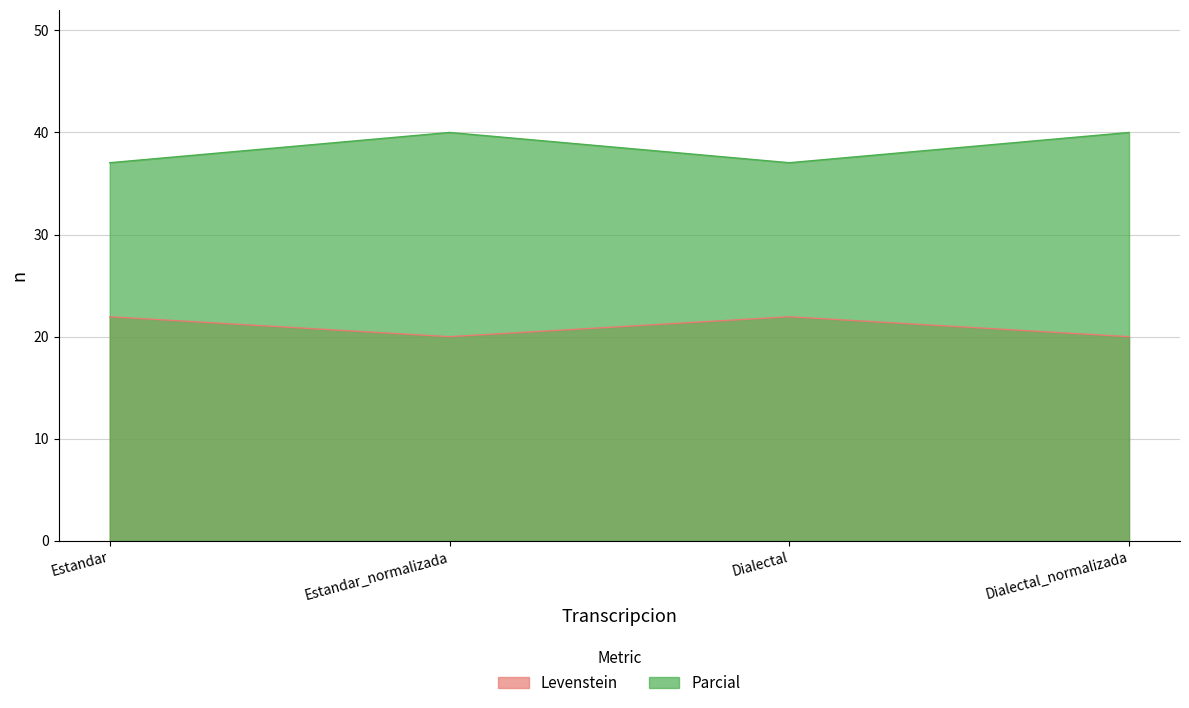

The Levenstein series shows 6.9 at Estandar. True or false?

False